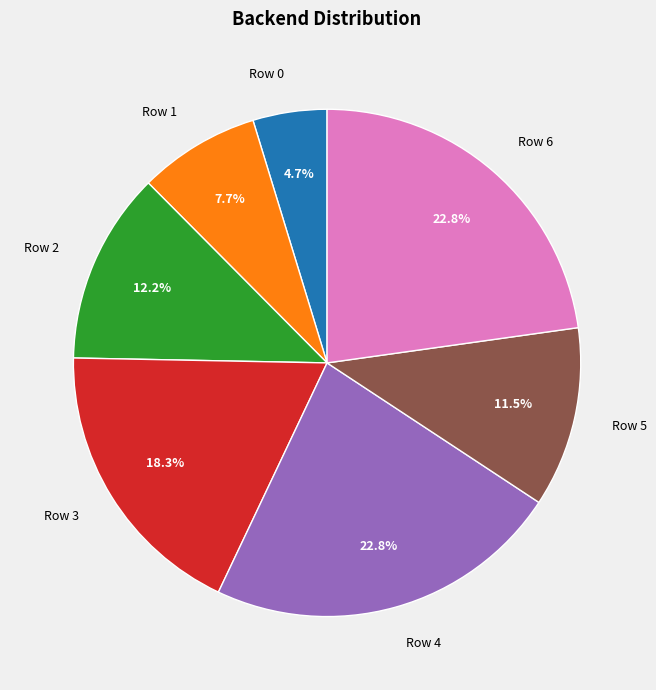

What percentage is the Row 4 slice, to the nearest percent?

23%